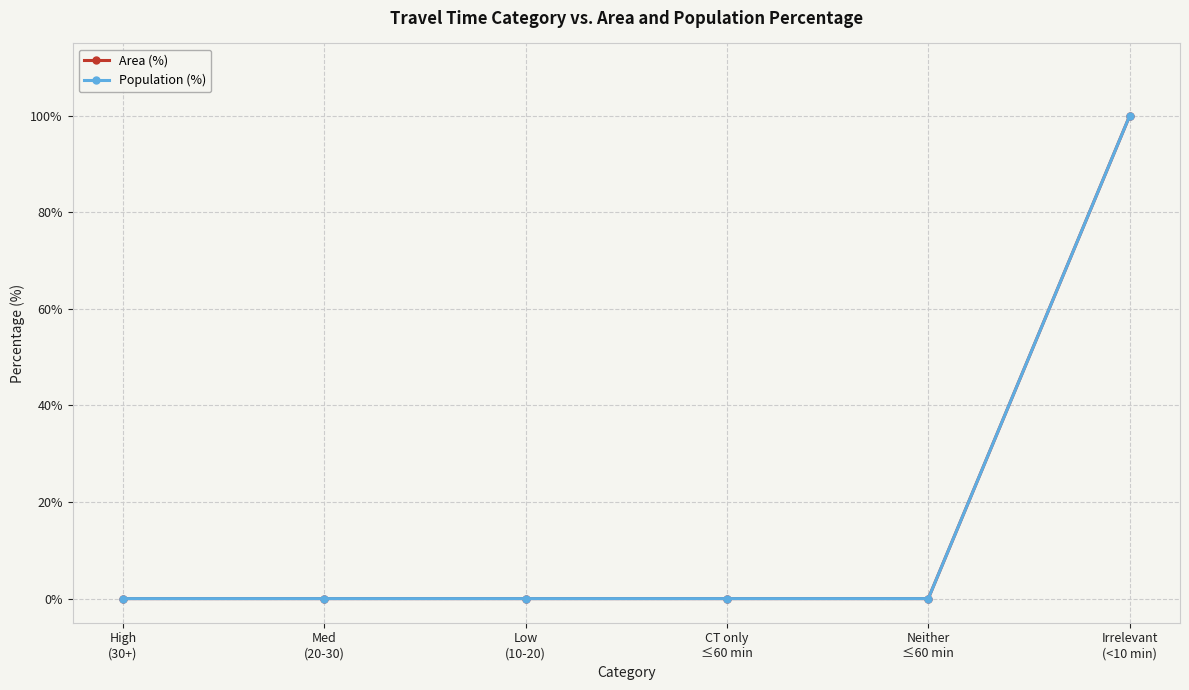

What is the sum of all Population (%) values?

100